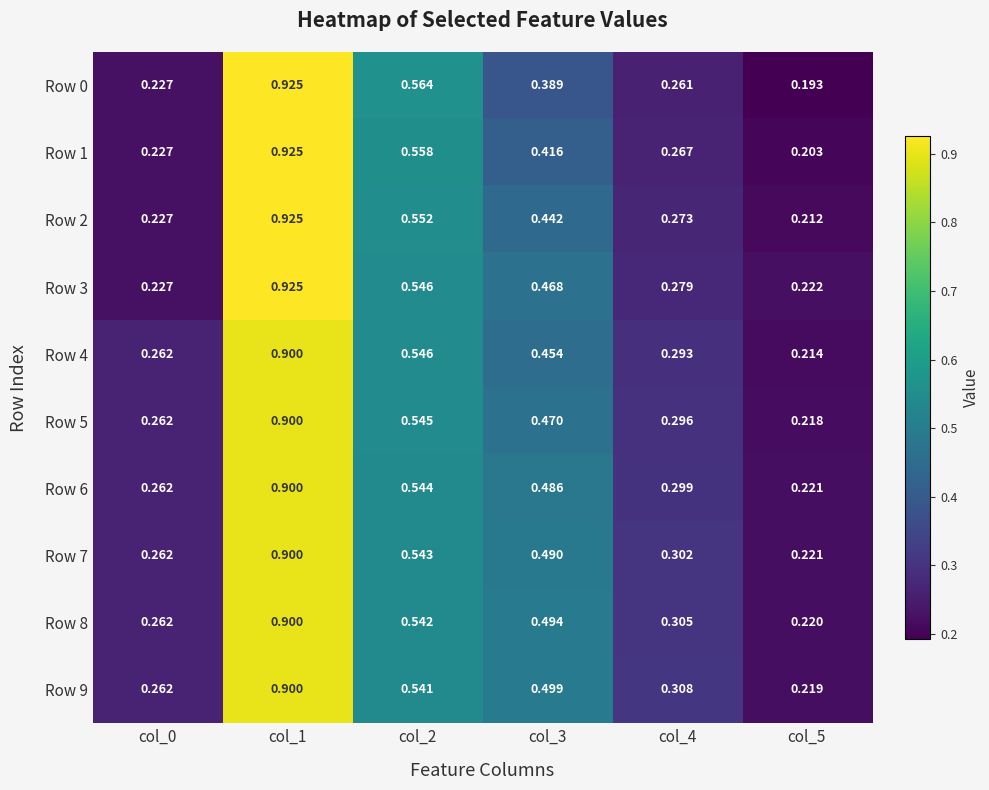

Is the value of Row 0 at col_0 greater than the value of Row 9 at col_4?

No